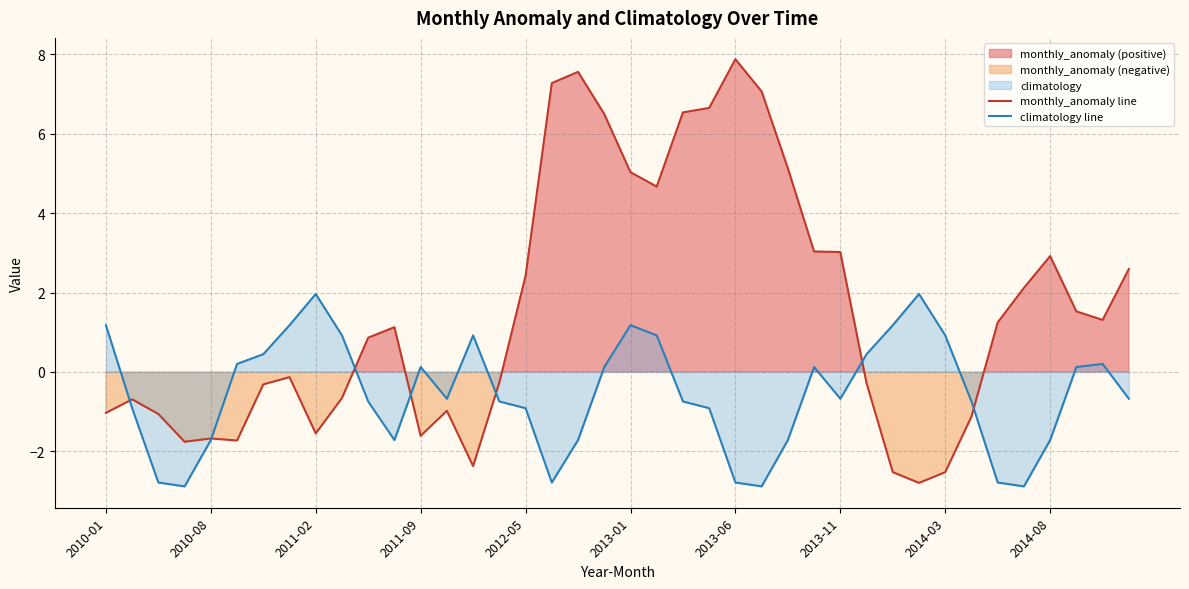

At which label does climatology line first exceed 0?

2010-01